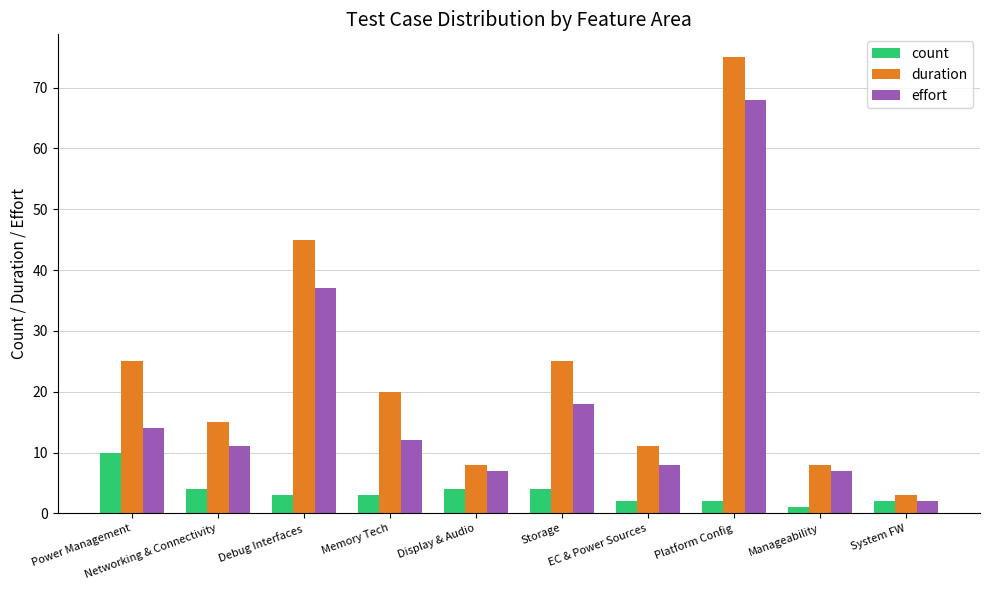

At which category is the sum across all series the highest?

Platform Config